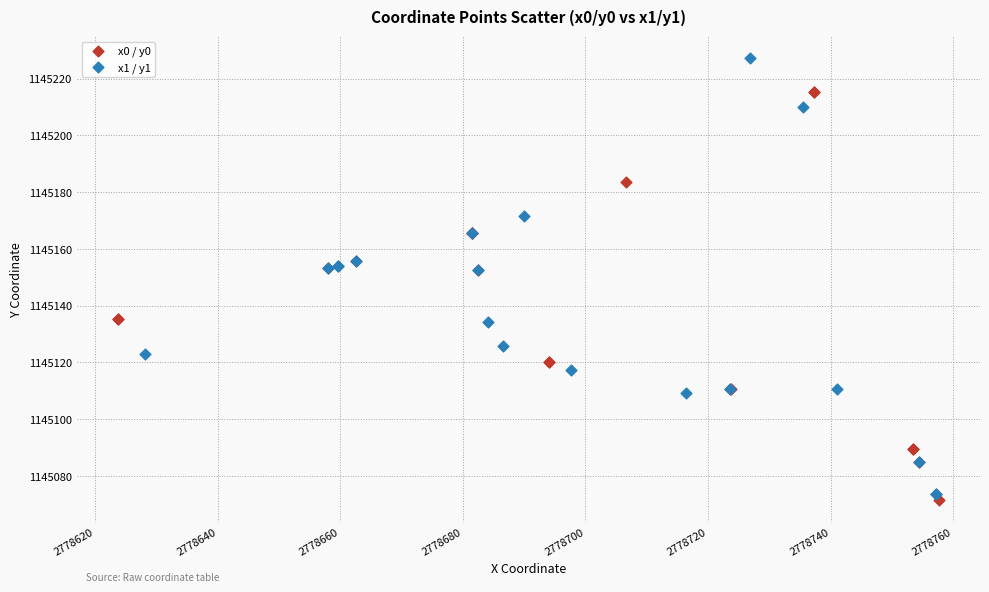

What are all the series names shown in the legend?

x0 / y0, x1 / y1